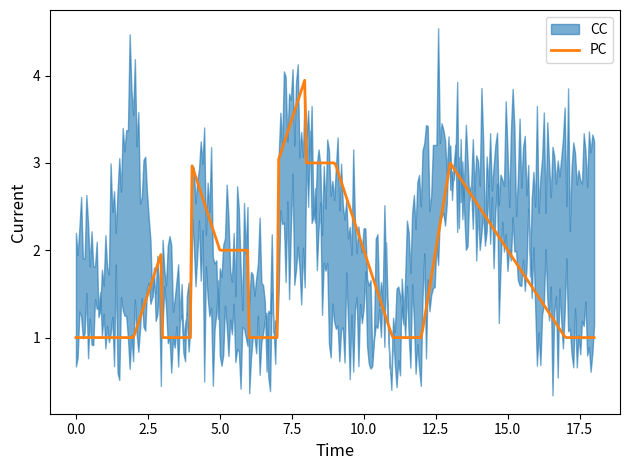

True or false: PC has a value of 2 at 4.

False